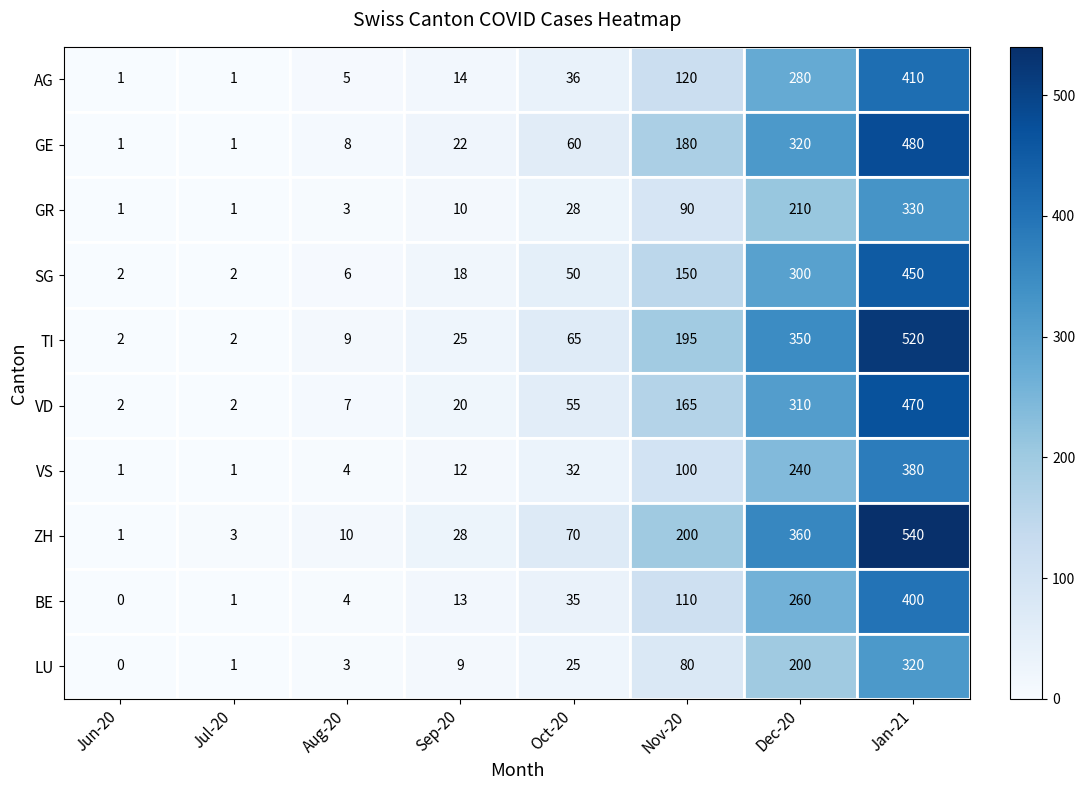

True or false: LU has a value of 442 at Jan-21.

False